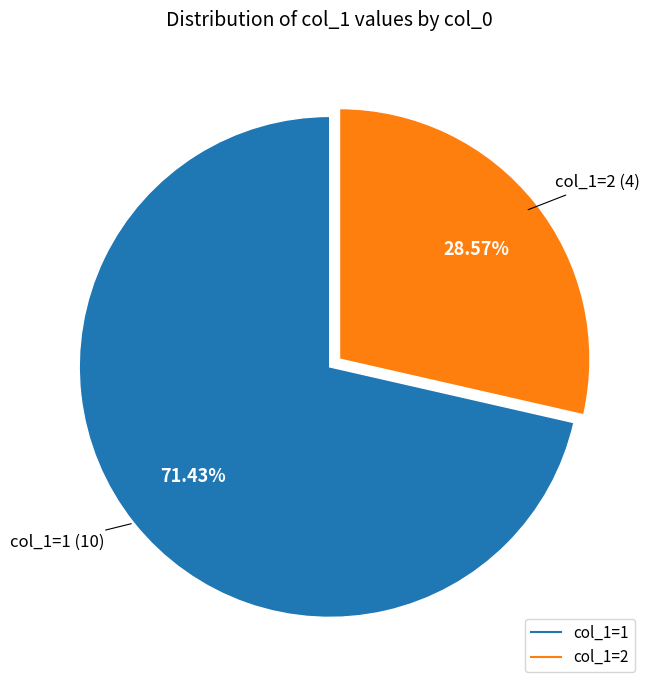

Does any single category account for the majority?

Yes